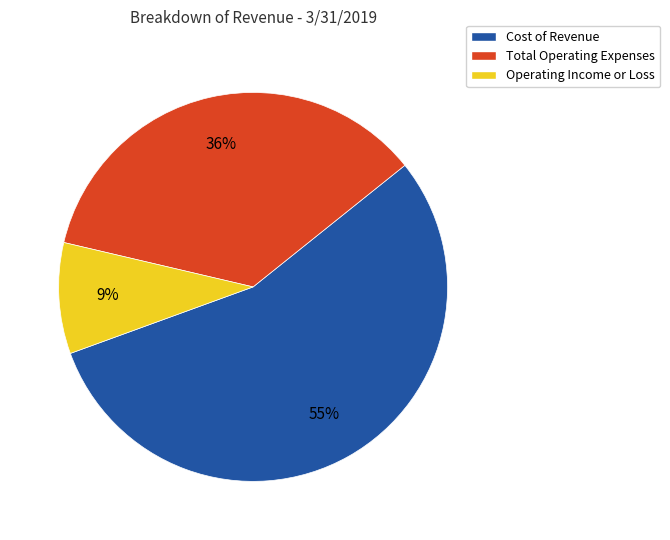

Is it true that Total Operating Expenses is 36% of the pie?

True